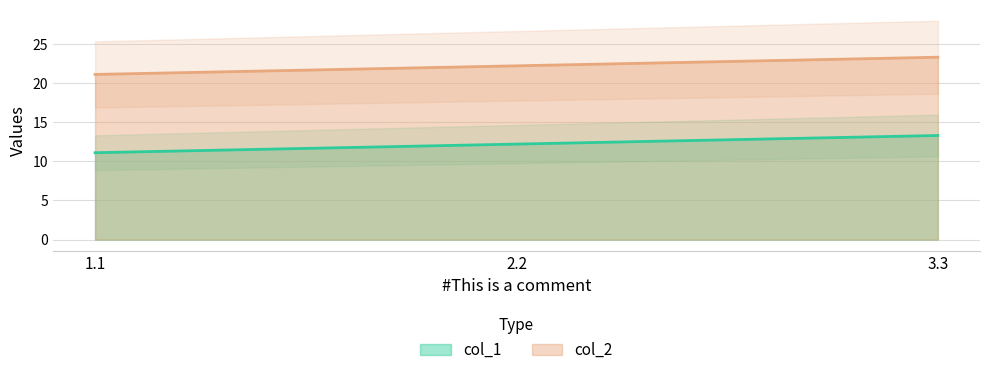

What are all the series names shown in the legend?

col_1, col_2